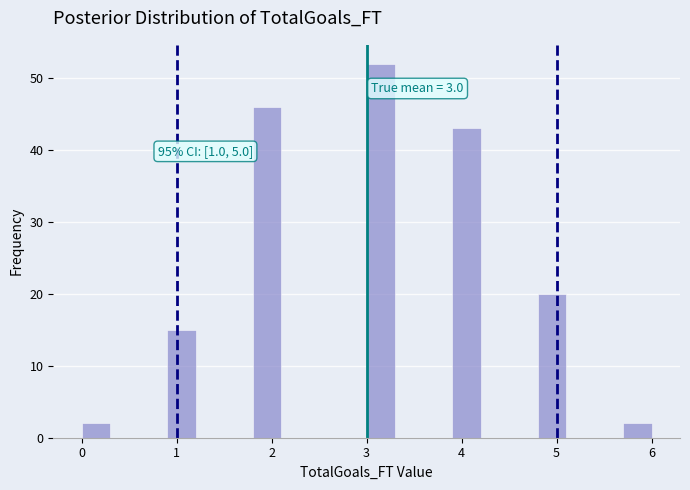

Read against the x-axis, roughly where is the centre of the tallest bar?

3.2